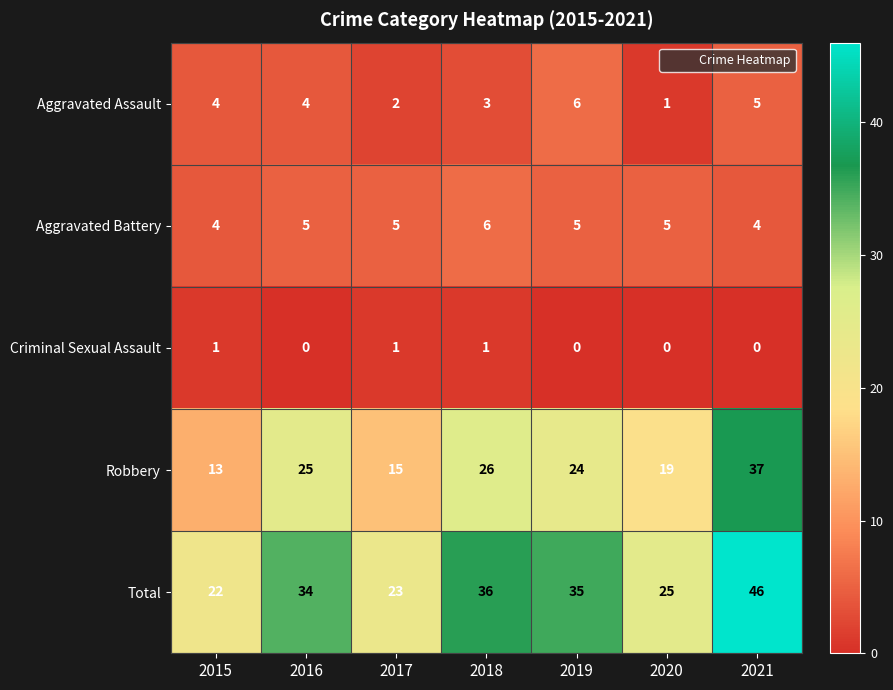

Rank the series at 2016 from lowest to highest value.

Criminal Sexual Assault, Aggravated Assault, Aggravated Battery, Robbery, Total